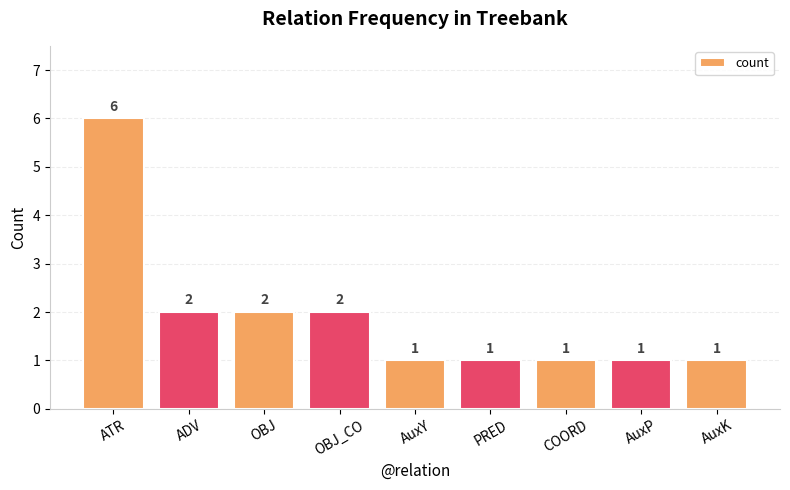

What is the label of the 4th bar from the right?

PRED